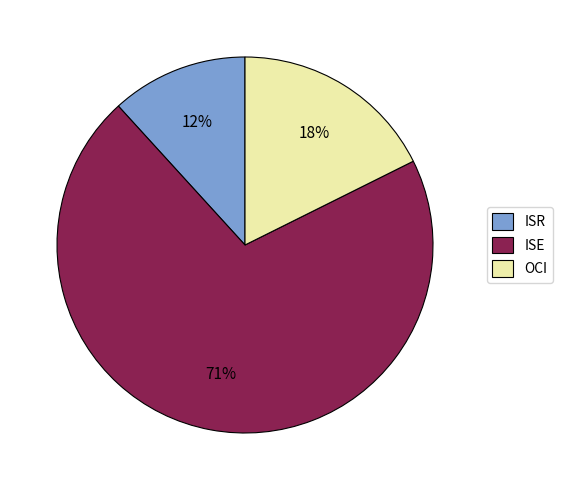

To the nearest percent, what is the average slice percentage?

33%